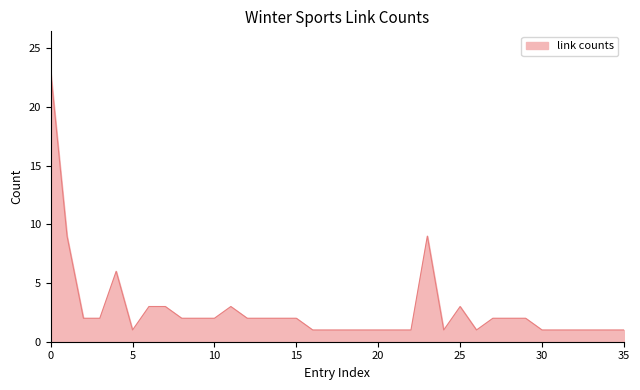

What is the difference between the maximum and minimum values?

22